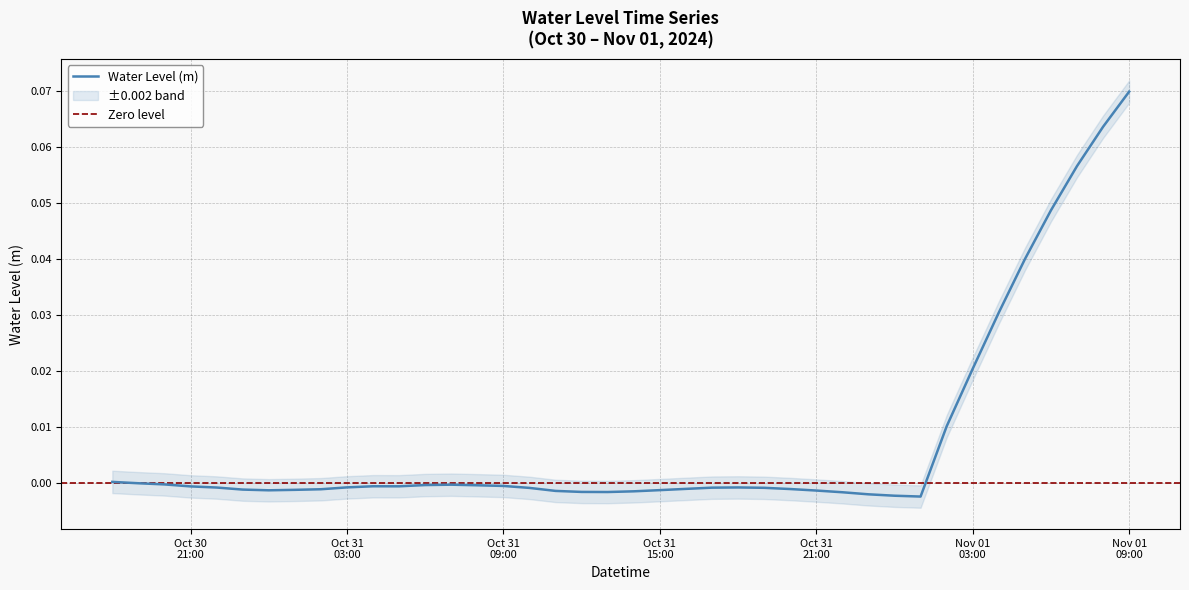

Which has a higher value, 2024-10-31 23:00:00 or 2024-10-31 00:00:00?

2024-10-31 00:00:00